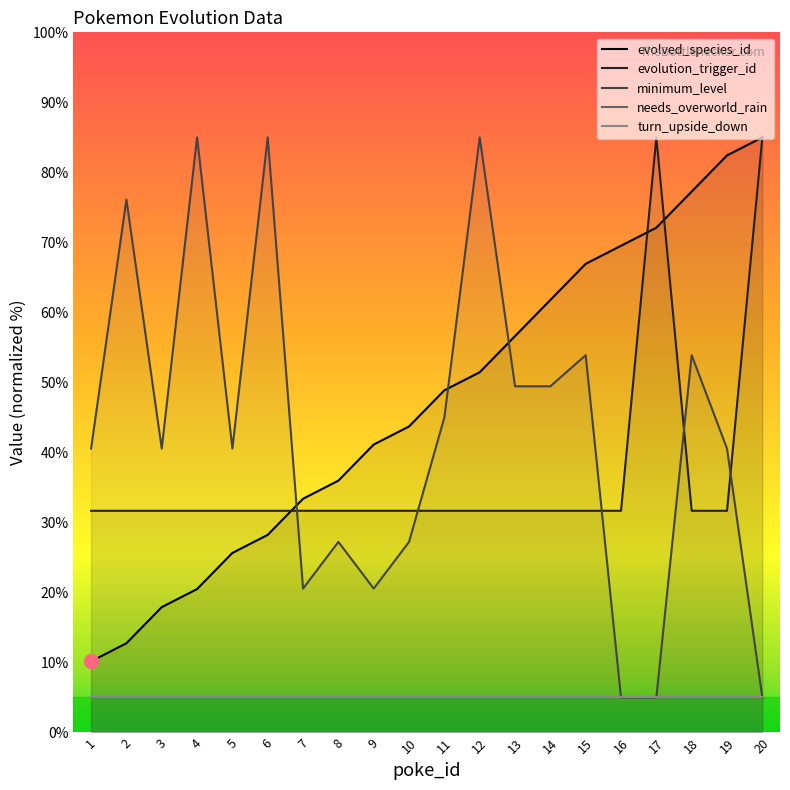

What is the approximate value of minimum_level at 5?

40.6